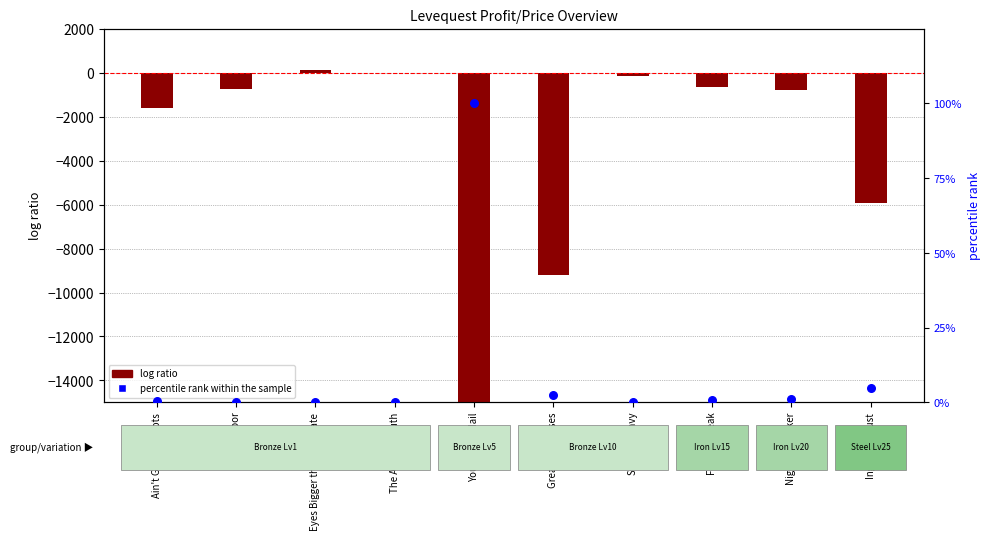

Which series contains the highest Y value?

log ratio